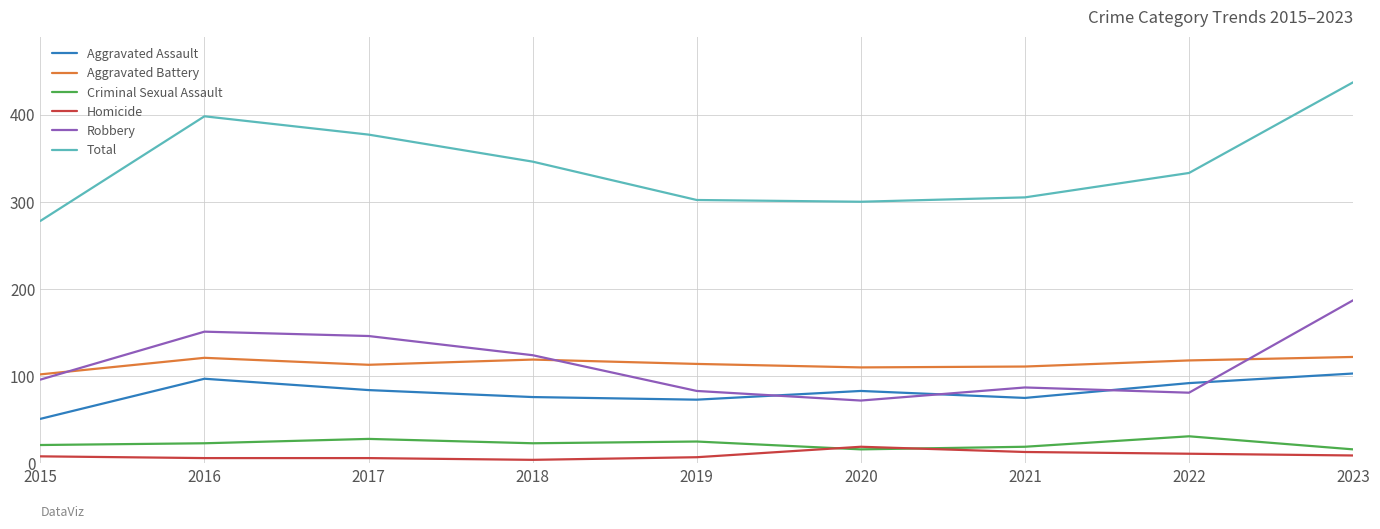

Which series changed the most between 2018 and 2019?

Total